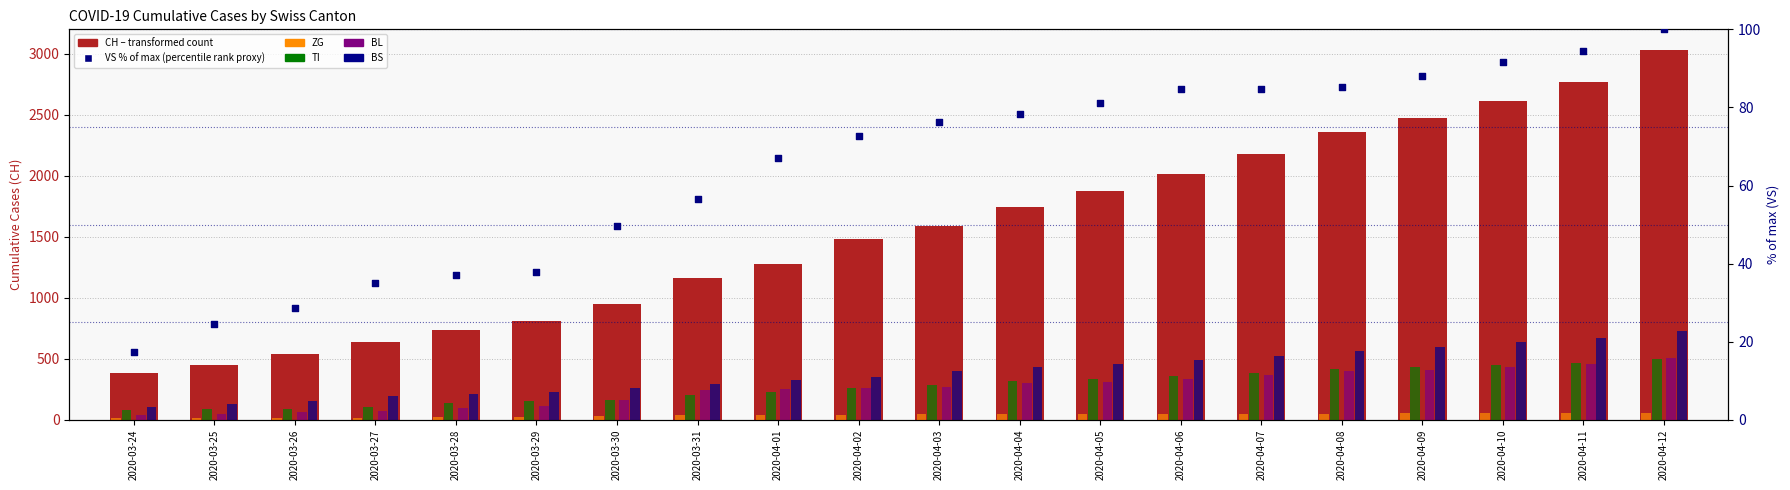

Which series has the widest spread of Y values?

CH